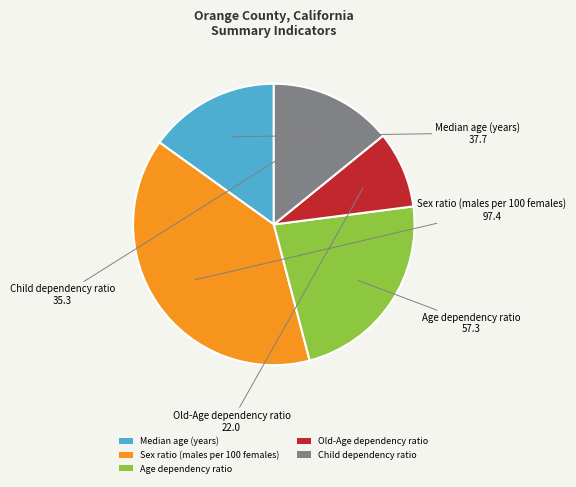

How many segments does this pie chart have?

5